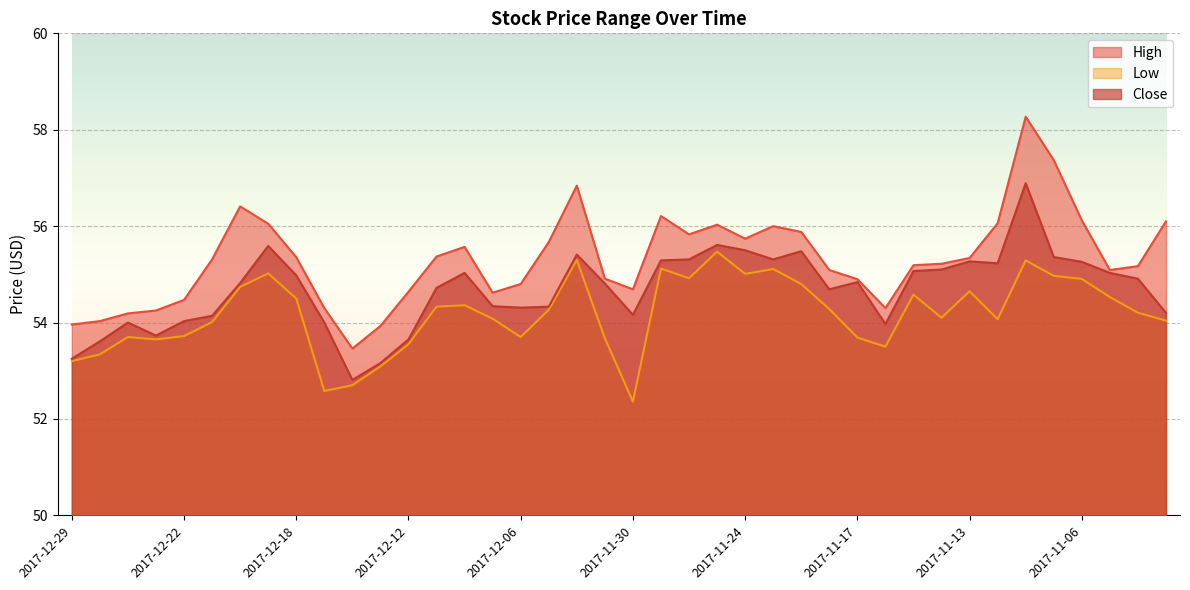

How many data points does each series have?

40